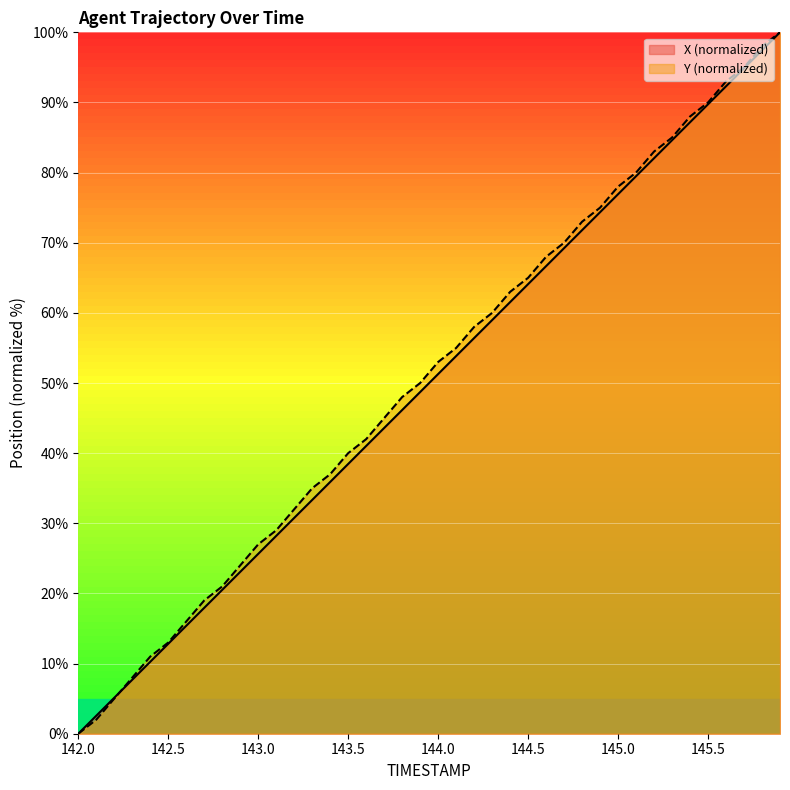

How many values in X are above zero?

39